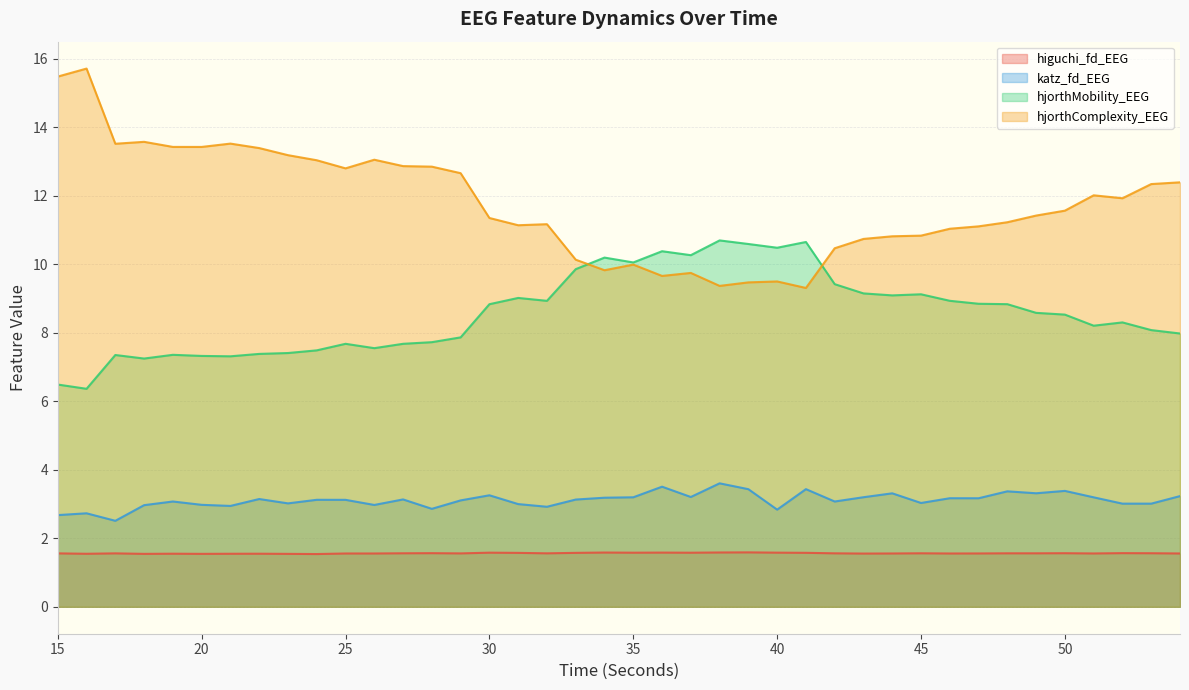

Reading right to left, what are all the values shown in this chart?

higuchi_fd_EEG: 1.6	1.6	1.6	1.6	1.6	1.6	1.6	1.6	1.6	1.6	1.6	1.6	1.6	1.6	1.6	1.6	1.6	1.6	1.6	1.6	1.6	1.6	1.6	1.6	1.6	1.6	1.6	1.6	1.6	1.6	1.5	1.5	1.5	1.5	1.5	1.6	1.5	1.6	1.5	1.6
katz_fd_EEG: 3.2	3.0	3.0	3.2	3.4	3.3	3.4	3.2	3.2	3.0	3.3	3.2	3.1	3.4	2.8	3.4	3.6	3.2	3.5	3.2	3.2	3.1	2.9	3.0	3.3	3.1	2.9	3.1	3.0	3.1	3.1	3.0	3.1	2.9	3.0	3.1	3.0	2.5	2.7	2.7
hjorthMobility_EEG: 8.0	8.1	8.3	8.2	8.5	8.6	8.8	8.8	8.9	9.1	9.1	9.1	9.4	10.6	10.5	10.6	10.7	10.3	10.4	10.1	10.2	9.9	8.9	9.0	8.8	7.9	7.7	7.7	7.5	7.7	7.5	7.4	7.4	7.3	7.3	7.4	7.2	7.3	6.4	6.5
hjorthComplexity_EEG: 12.4	12.3	11.9	12.0	11.6	11.4	11.2	11.1	11.0	10.8	10.8	10.7	10.5	9.3	9.5	9.5	9.4	9.7	9.7	10.0	9.8	10.1	11.2	11.1	11.3	12.7	12.8	12.9	13.0	12.8	13.0	13.2	13.4	13.5	13.4	13.4	13.6	13.5	15.7	15.5